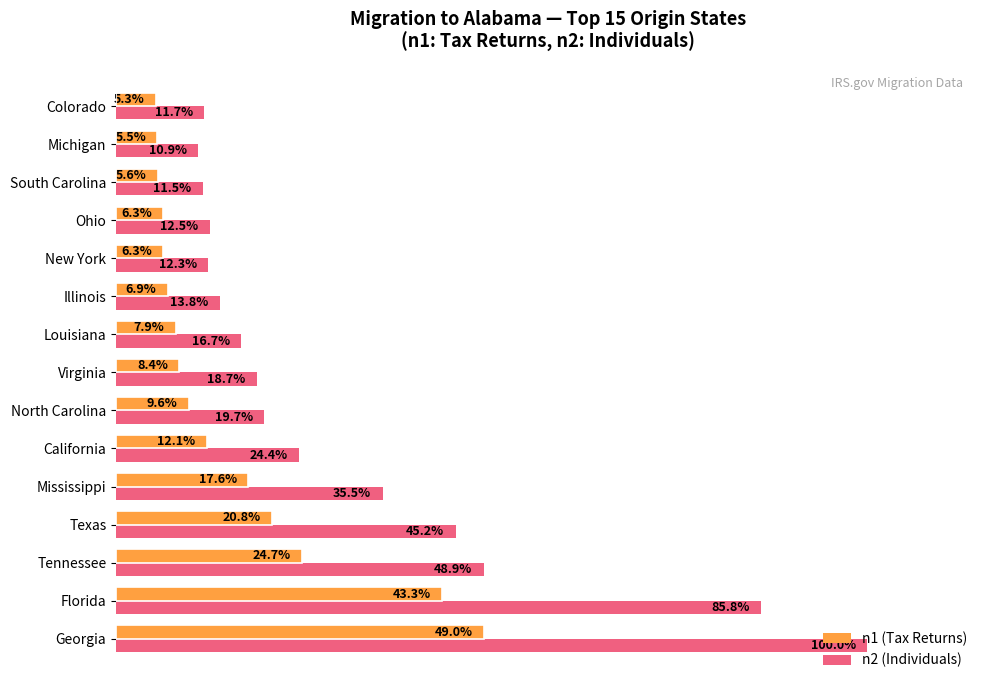

At which category is the sum across all series the highest?

Georgia